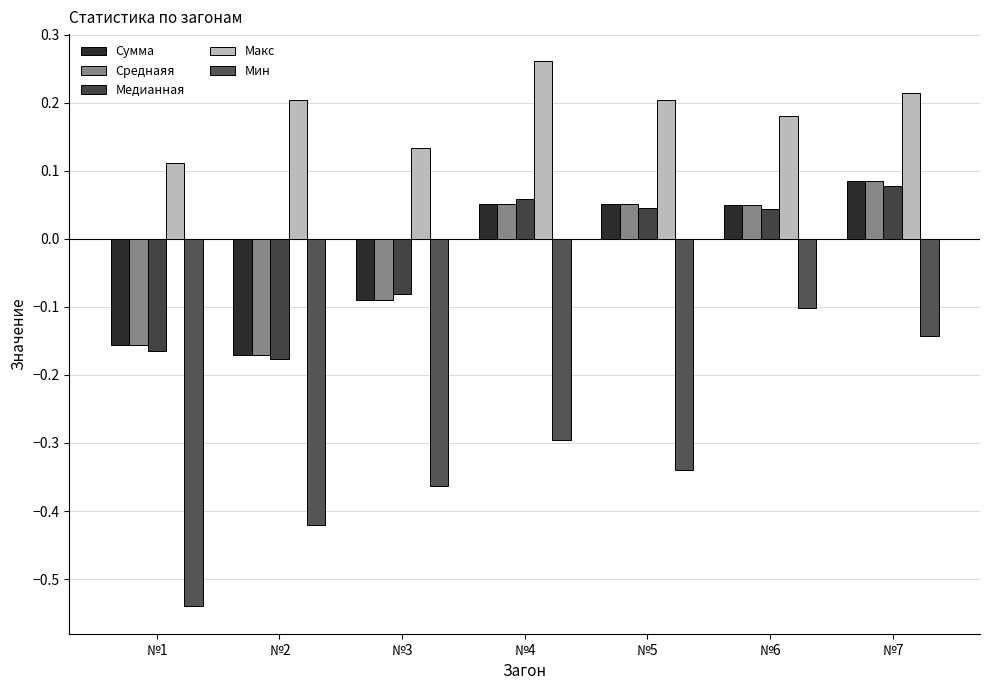

At how many categories does at least one series exceed 0?

7